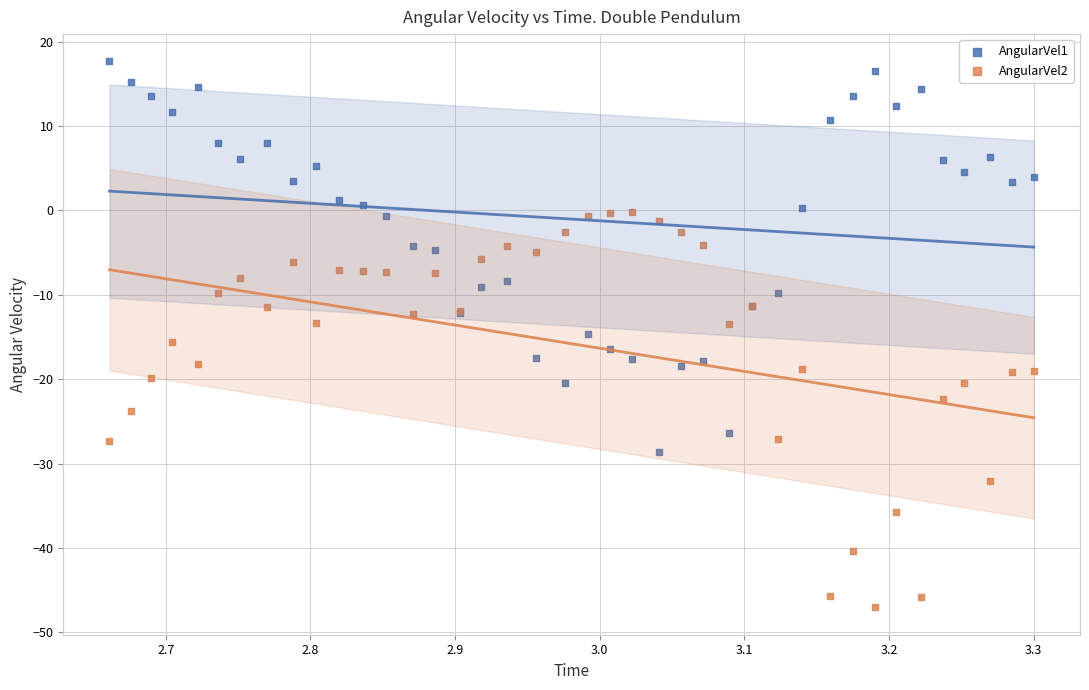

Which series contains the lowest Y value?

AngularVel2